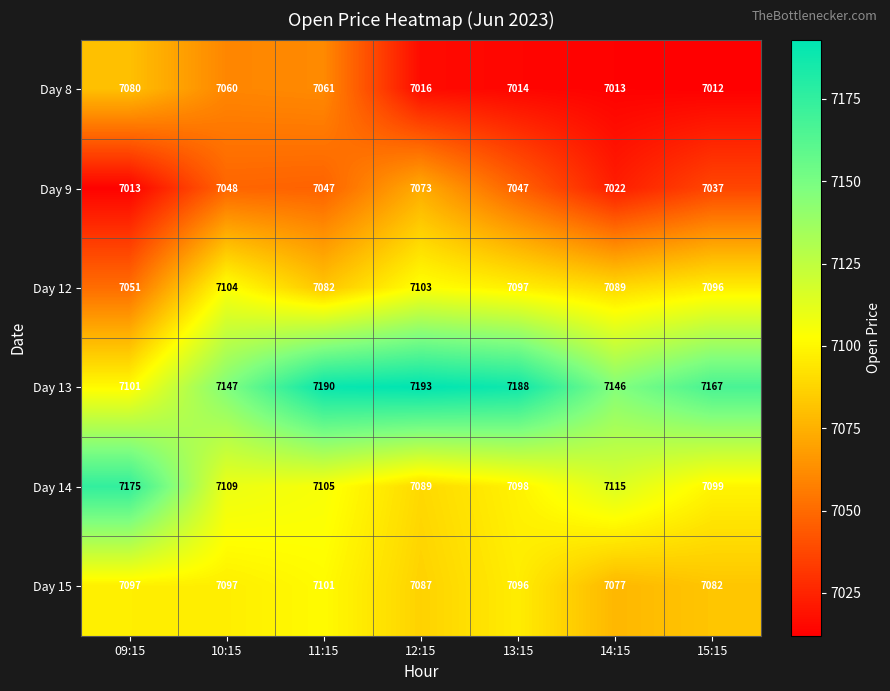

What is the greatest value displayed?

7193